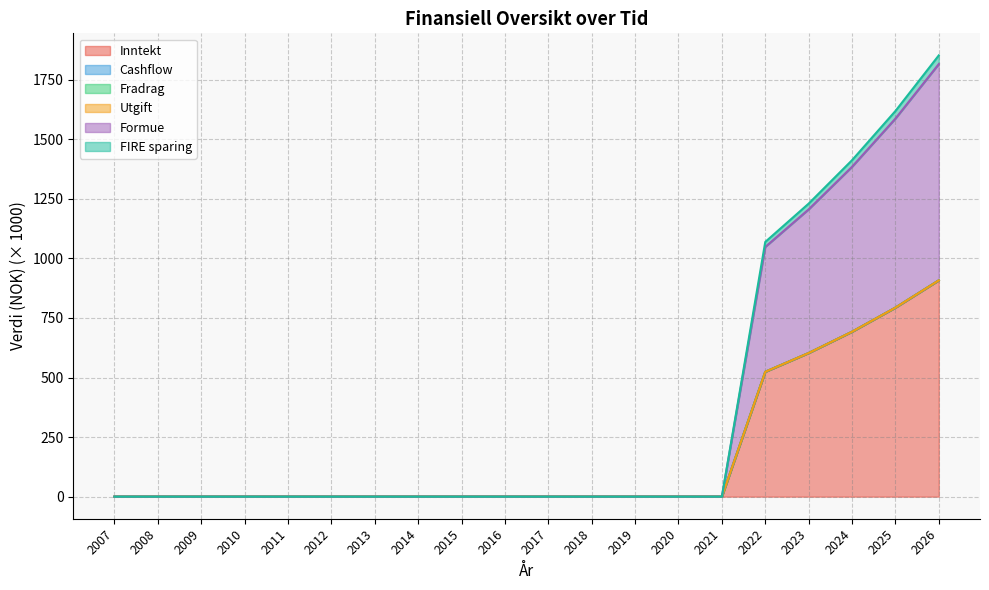

Does the chart have visible grid lines?

Yes